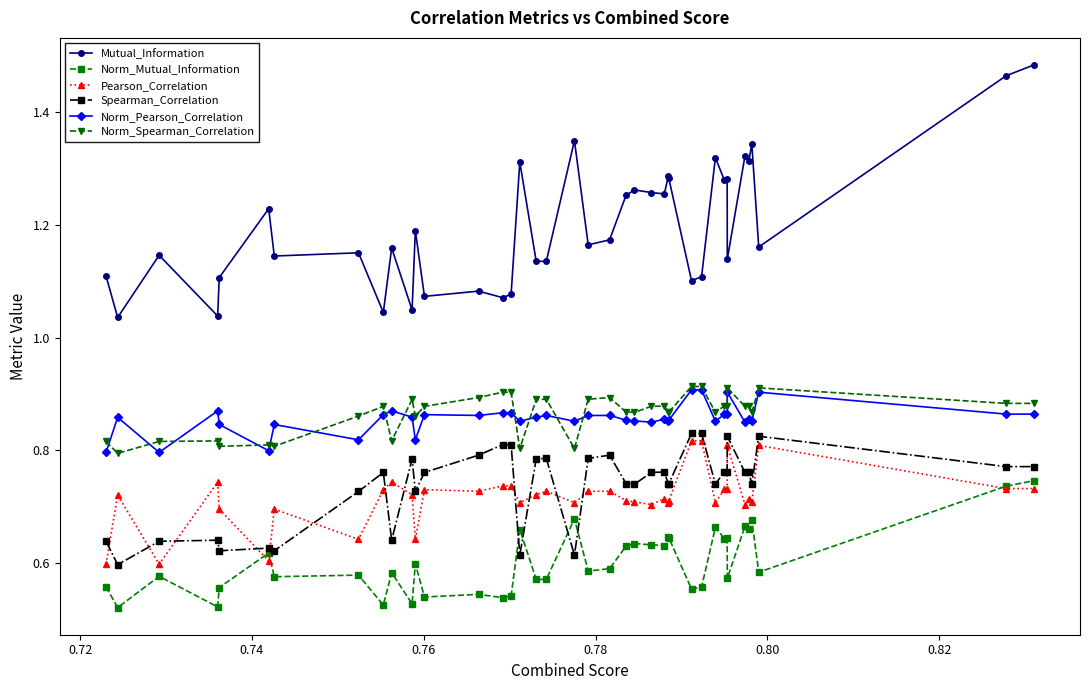

Which series has the largest range (max minus min)?

Mutual_Information